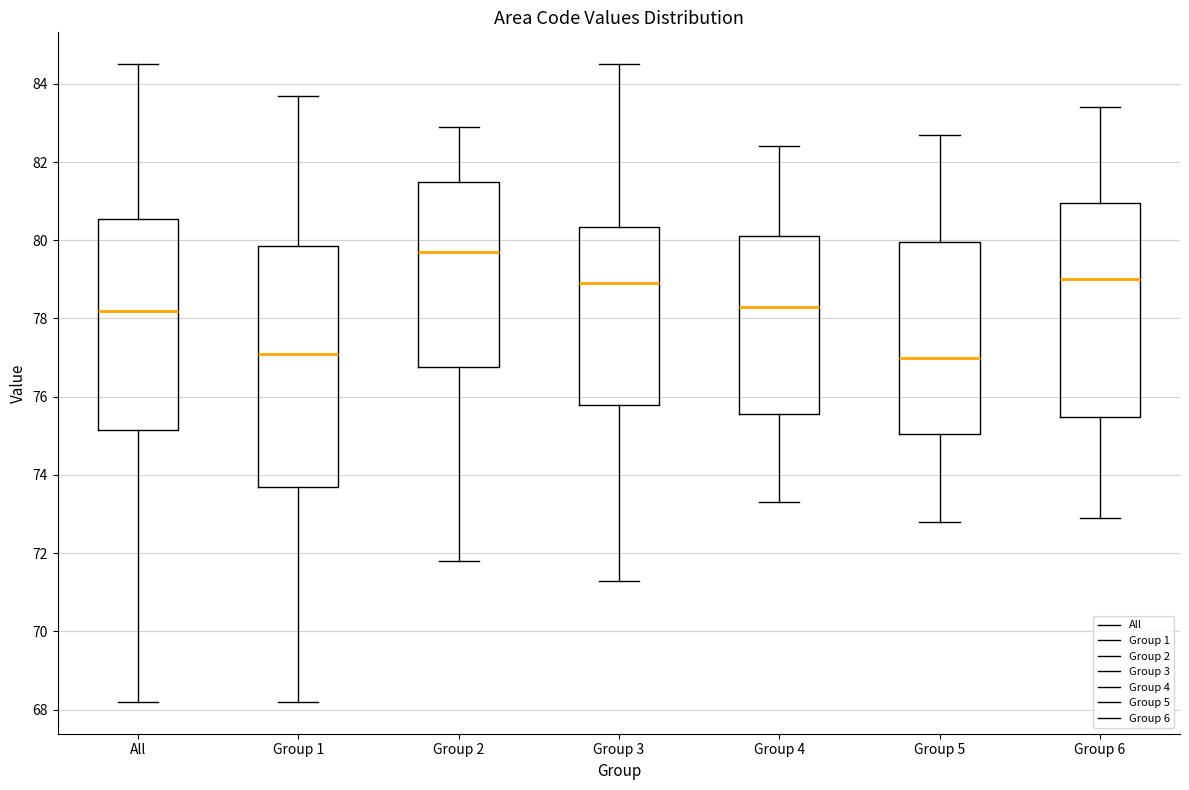

Where does the lower whisker of the box for Group 2 end on the y-axis? The values are not printed on the chart, so give them approximately, as read against the axis.

71.8